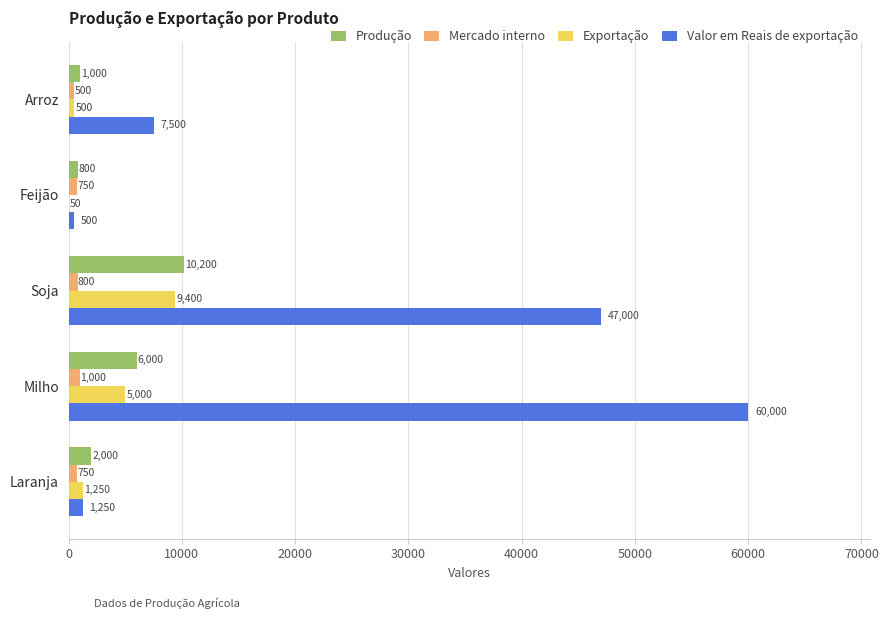

Which series changed the most between Milho and Laranja?

Valor em Reais de exportação